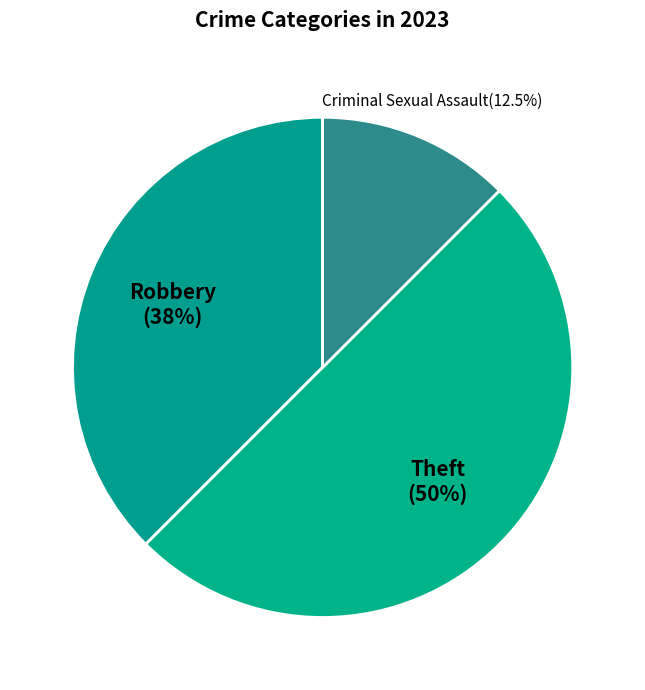

What percentage do Robbery and Criminal Sexual Assault together represent?

50.0%